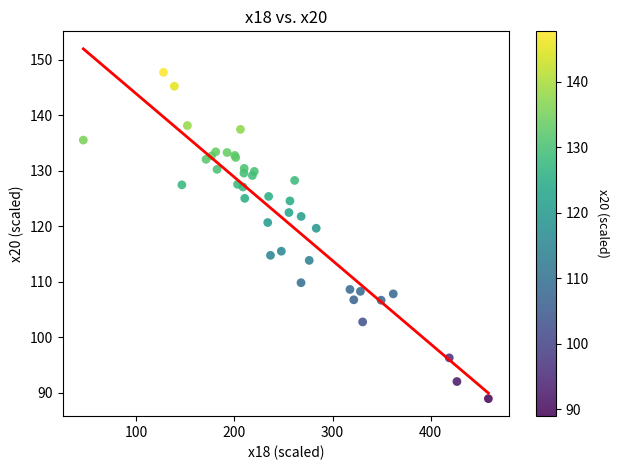

What Y value in the scatter plot is closest to 118?

119.6